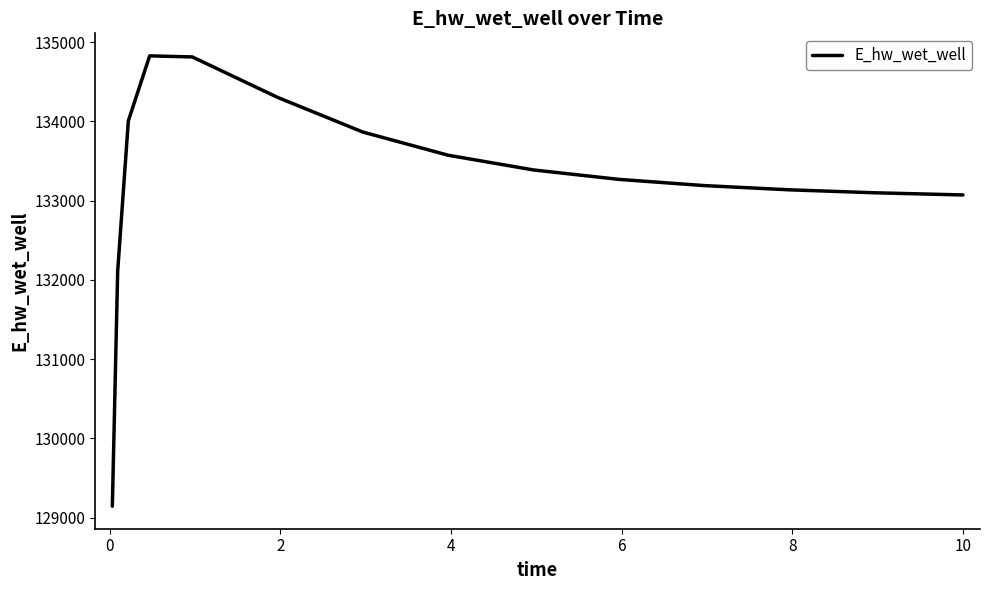

What is the difference between the maximum and second lowest values?

2717.1